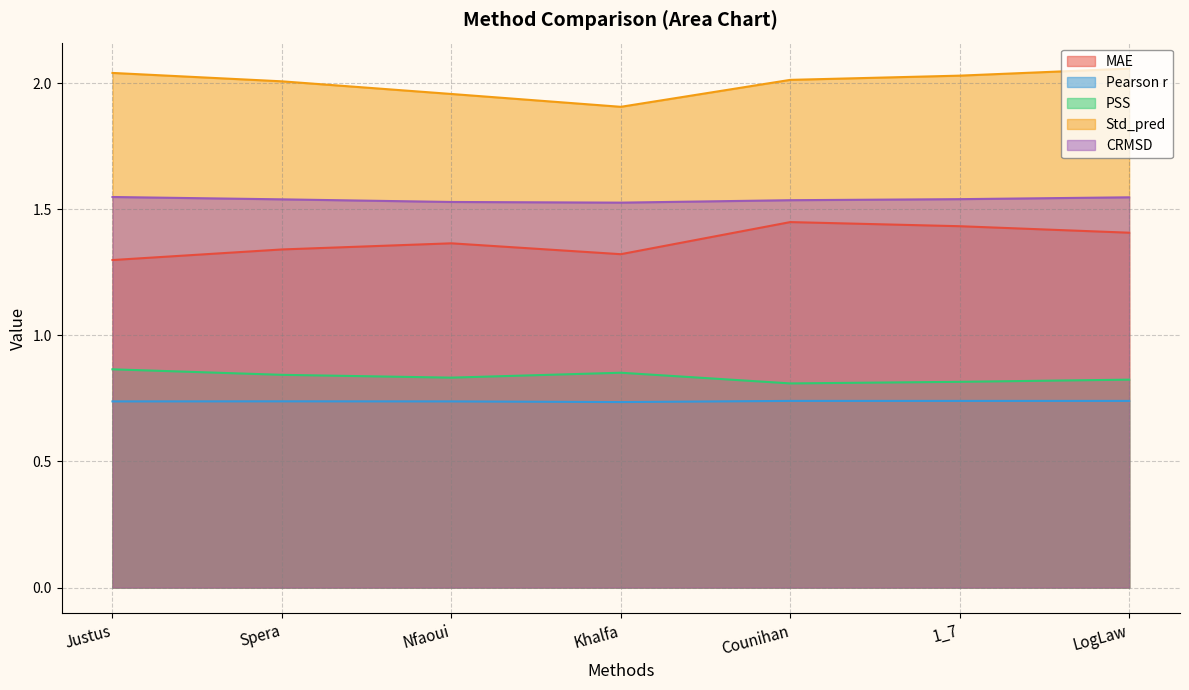

How many lines are shown in the chart?

5